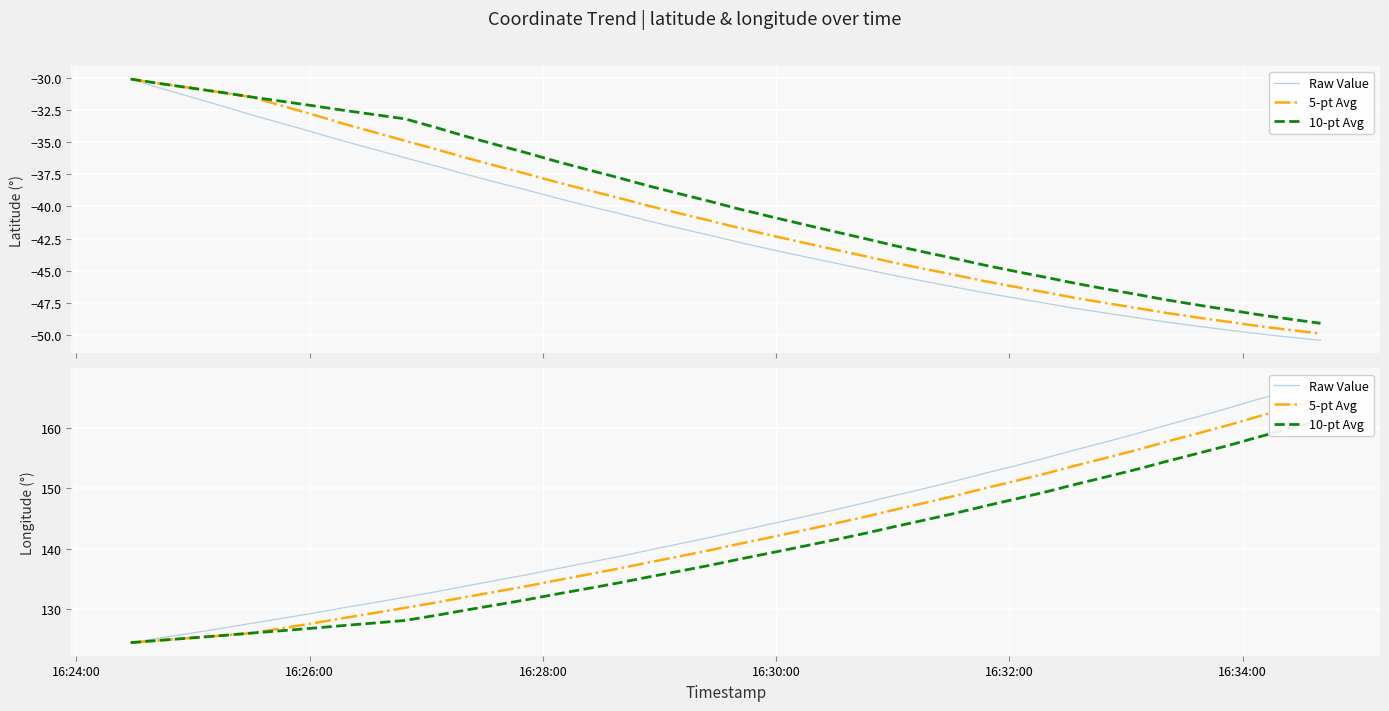

What is the highest value of the 5-pt Avg series?

164.7